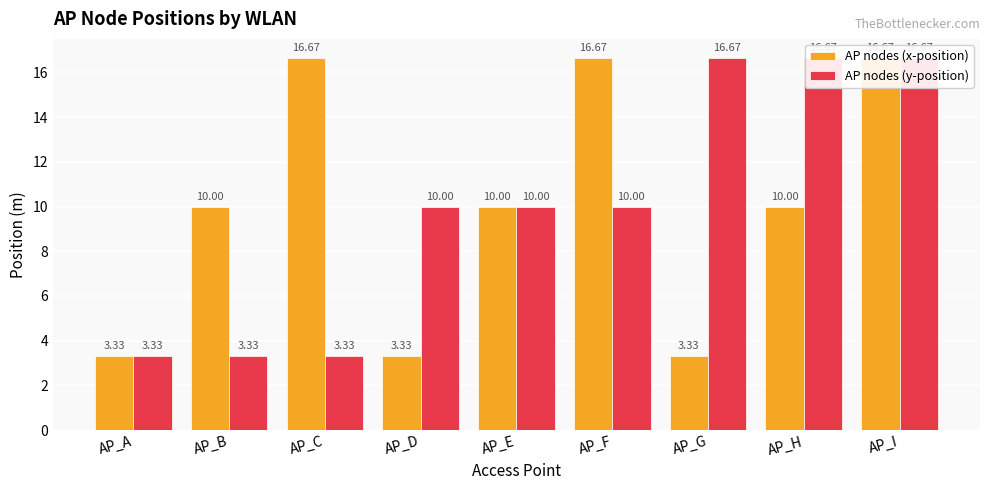

Reading left to right, extract all data points from this chart.

AP nodes (x-position): AP_A=3.3	AP_B=10.0	AP_C=16.7	AP_D=3.3	AP_E=10.0	AP_F=16.7	AP_G=3.3	AP_H=10.0	AP_I=16.7
AP nodes (y-position): AP_A=3.3	AP_B=3.3	AP_C=3.3	AP_D=10.0	AP_E=10.0	AP_F=10.0	AP_G=16.7	AP_H=16.7	AP_I=16.7